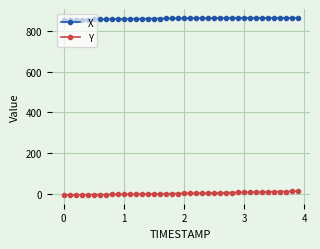

Rank the series by their average value, from lowest to highest.

Y, X